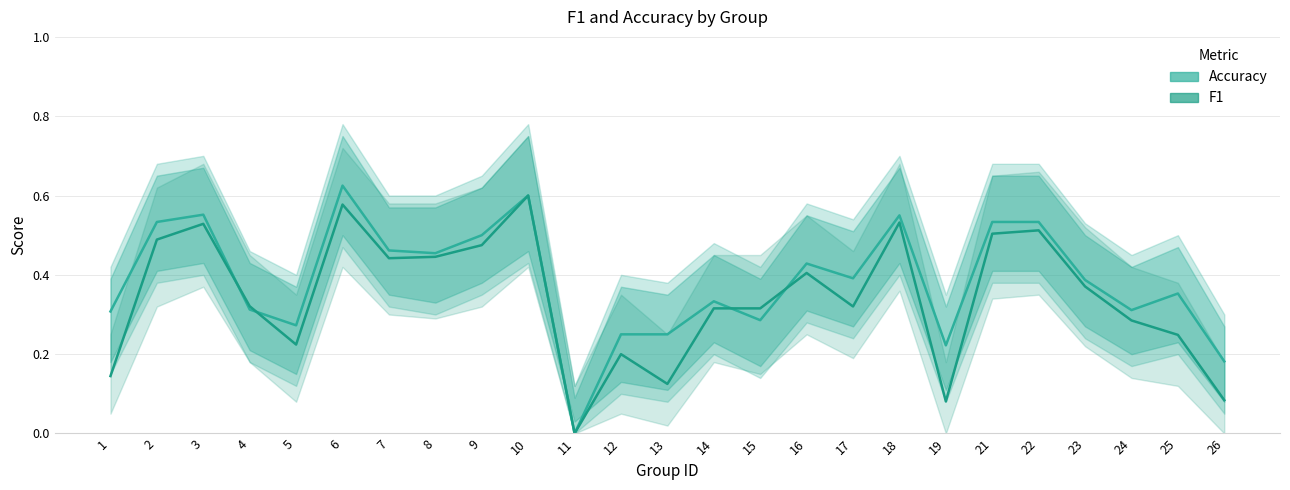

Where do accuracy and f1 first cross each other?

3 and 4